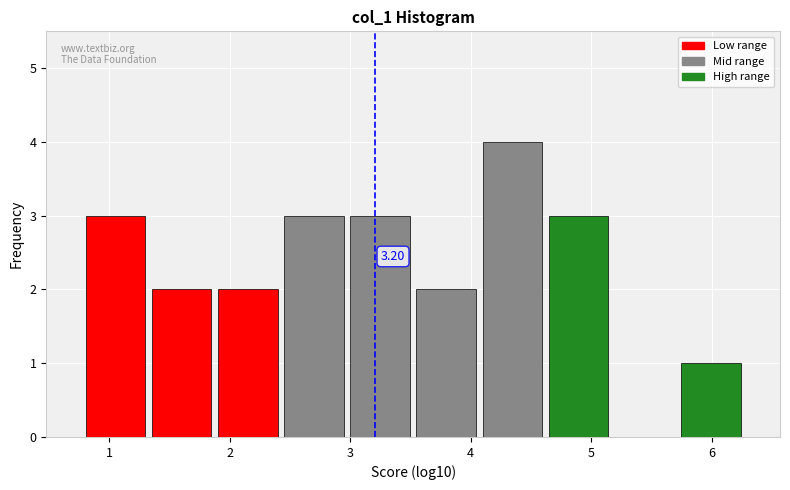

Which range on the x-axis has the tallest bar?

4.1 to 4.6